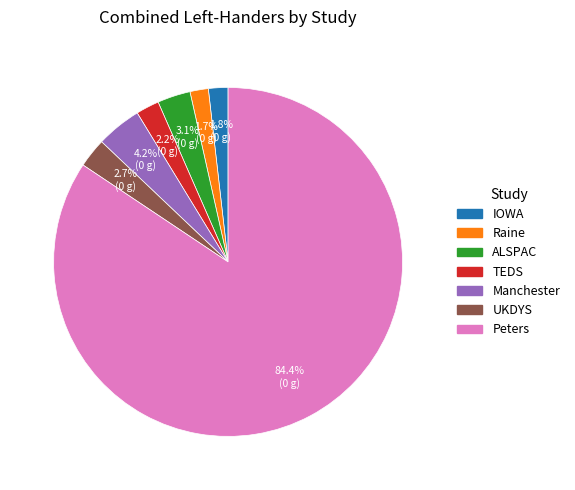

Count the number of slices in the pie.

7